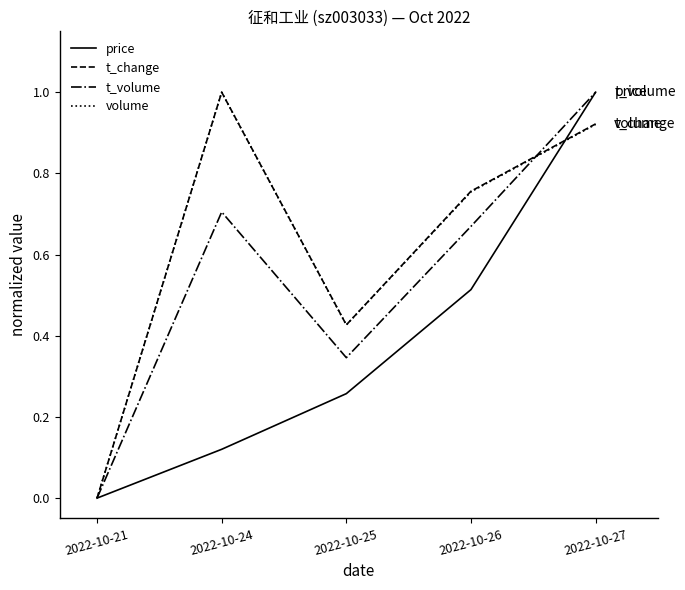

What is the total value across all series at 2022-10-25?

1.5